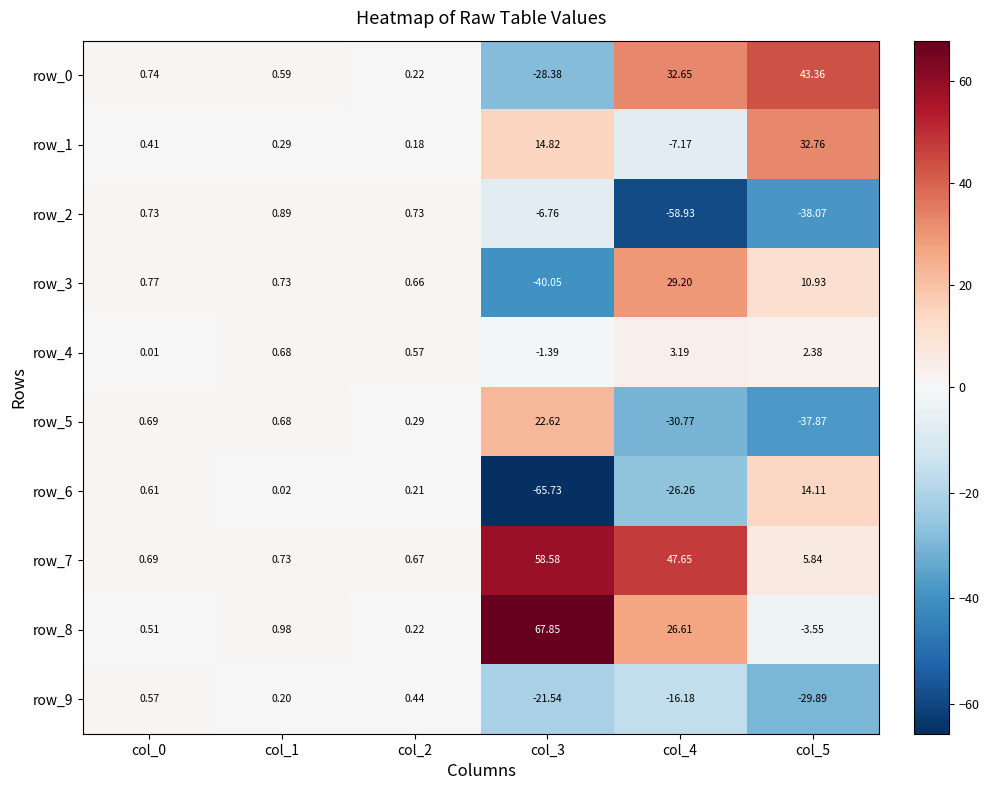

Is the value of row_9 at col_1 greater than the value of row_8 at col_3?

No